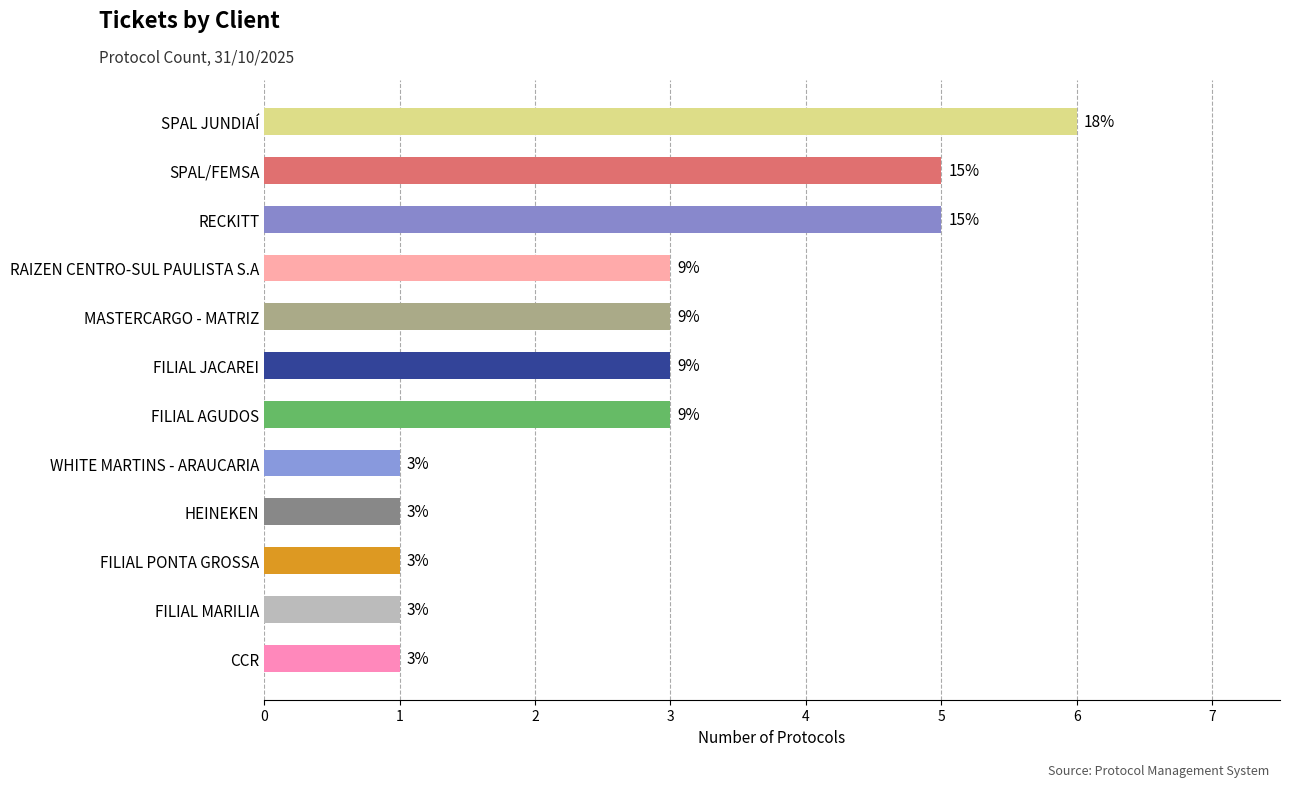

Are the bars grouped side by side (vs. stacked)?

No